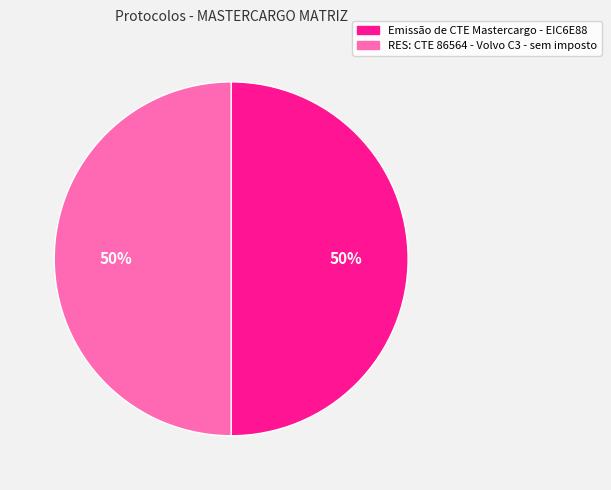

Combined, do Emissão de CTE Mastercargo - EIC6E88 and RES: CTE 86564 - Volvo C3 - sem imposto account for over 50%?

Yes